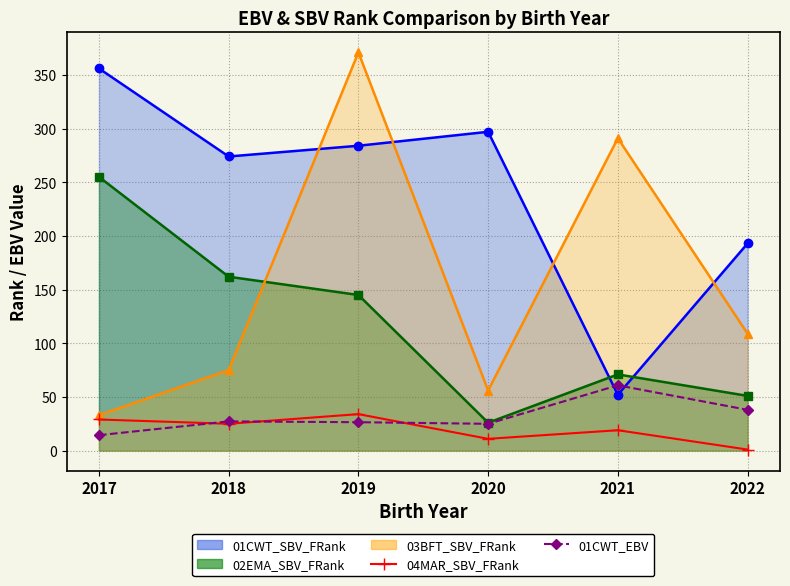

At which label is 04MAR_SBV_FRank closest to 17?

2021